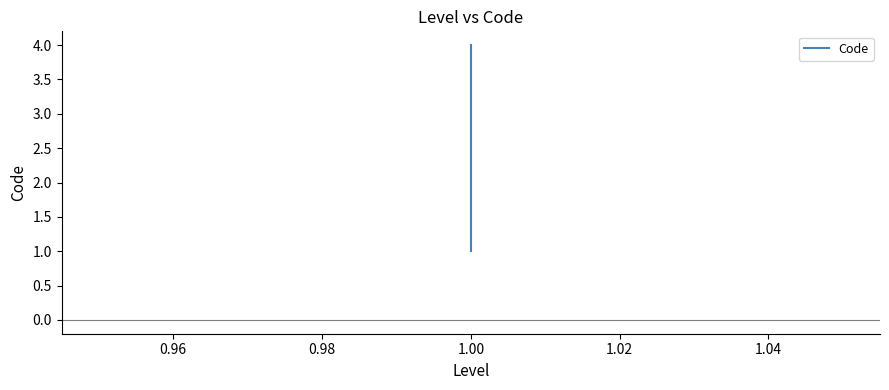

At which category does the chart reach its peak across all series?

1.00